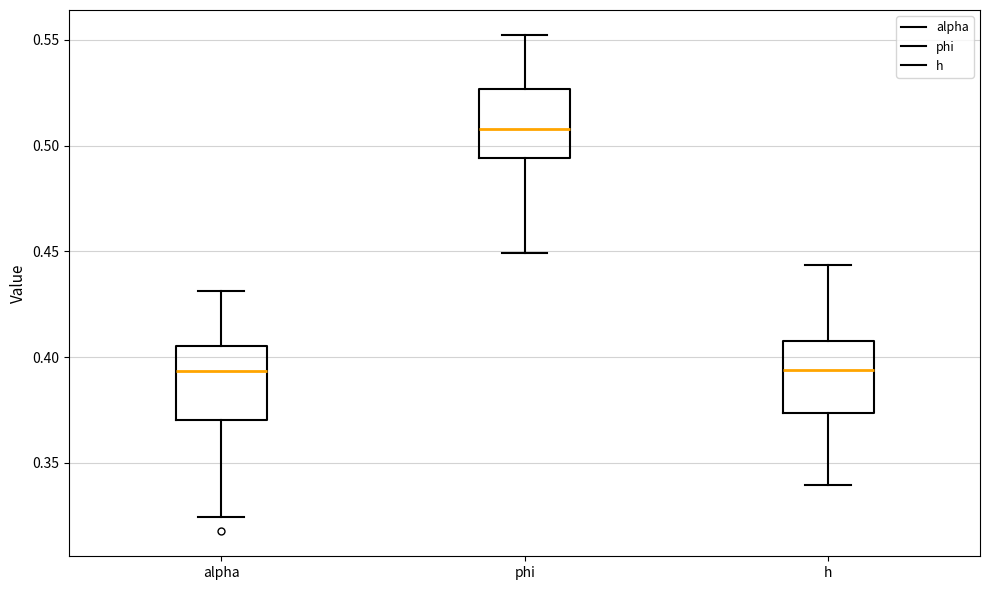

Reading left to right, transcribe this box plot: for each box, give where its median line is, the range the box spans, and where its two whiskers end, as read against the y-axis. The values are not printed on the chart, so give them approximately, as read against the axis.

alpha: median 0.395, box 0.370 to 0.405, whiskers 0.325 to 0.430
phi: median 0.510, box 0.495 to 0.525, whiskers 0.450 to 0.550
h: median 0.395, box 0.375 to 0.410, whiskers 0.340 to 0.445